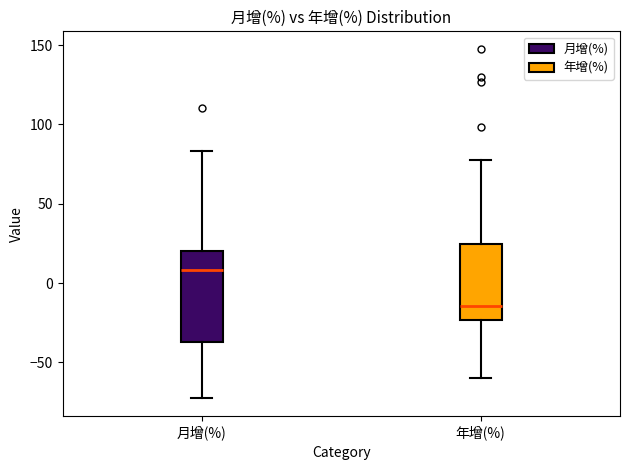

Reading left to right, read every box against the y-axis: the position of its median line, the range the box covers, and the ends of its whiskers. The values are not printed on the chart, so give them approximately, as read against the axis.

月增(%): median 10, box -35 to 20, whiskers -75 to 85
年增(%): median -15, box -25 to 25, whiskers -60 to 80